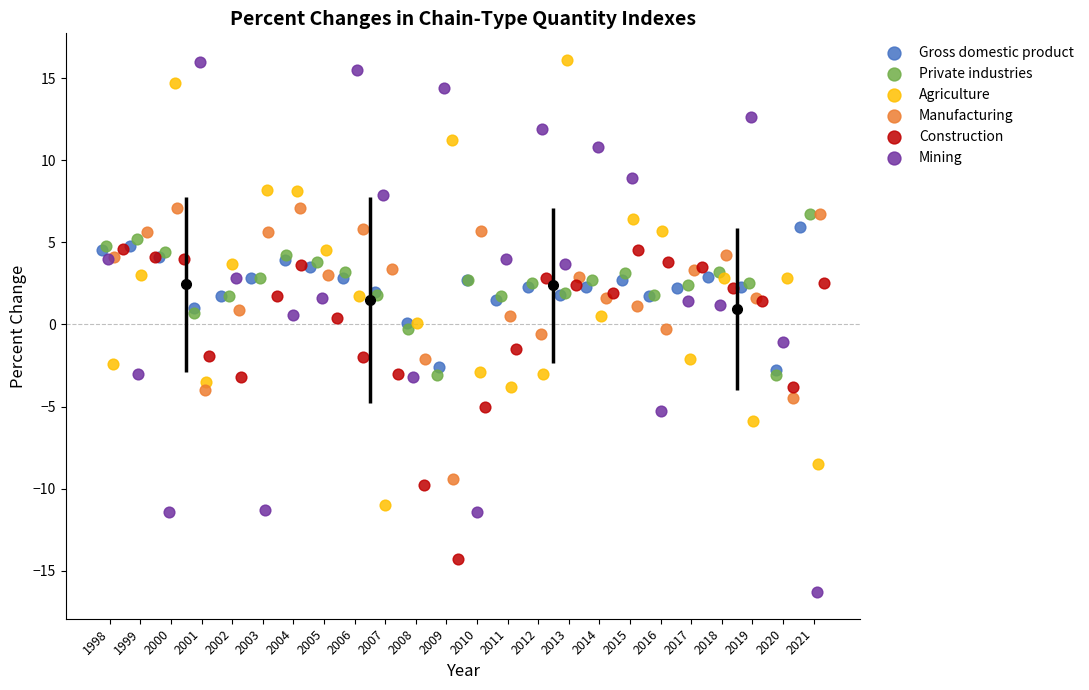

Which series has the widest spread of Y values?

Mining